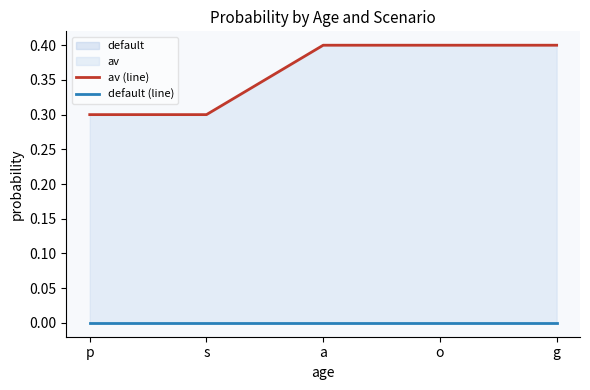

Between a and s, which is larger?

a